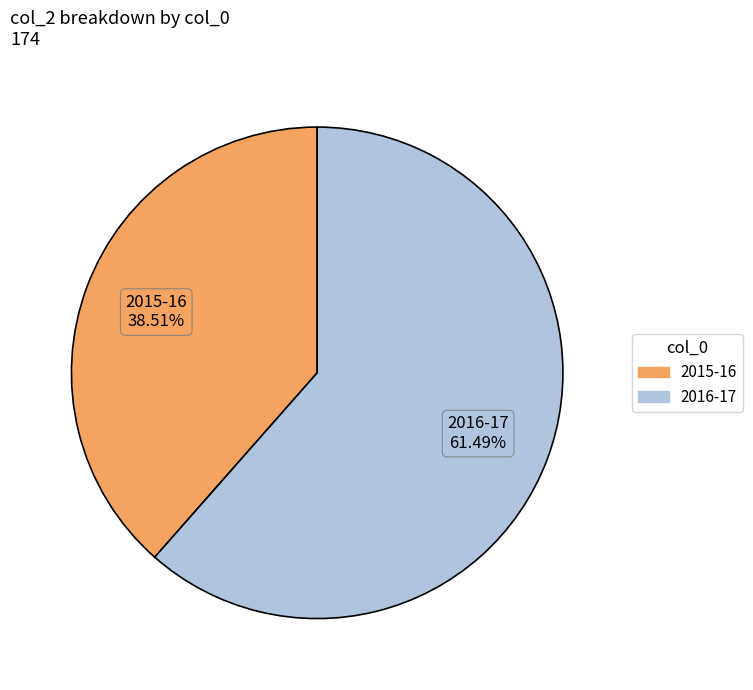

To the nearest percent, what percentage of the pie is 2015-16?

39%